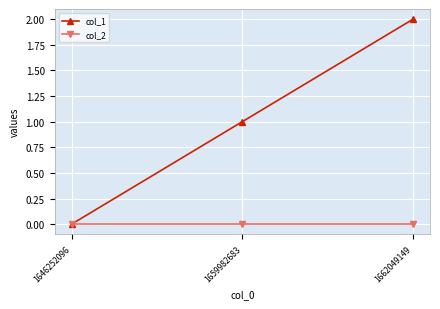

How many data points in col_1 are less than 1?

1